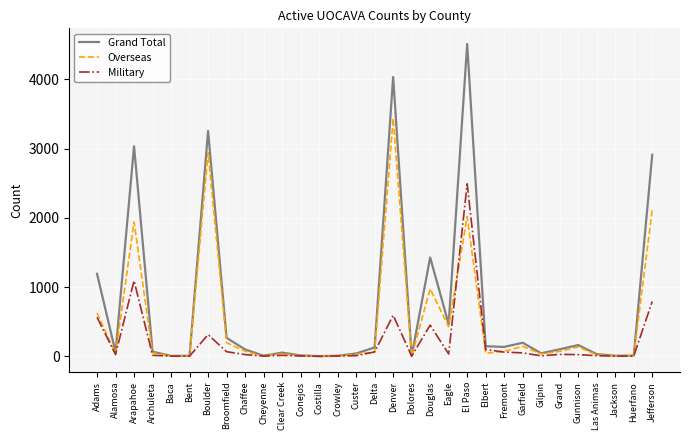

True or false: Military has a value of 1094 at Arapahoe.

True